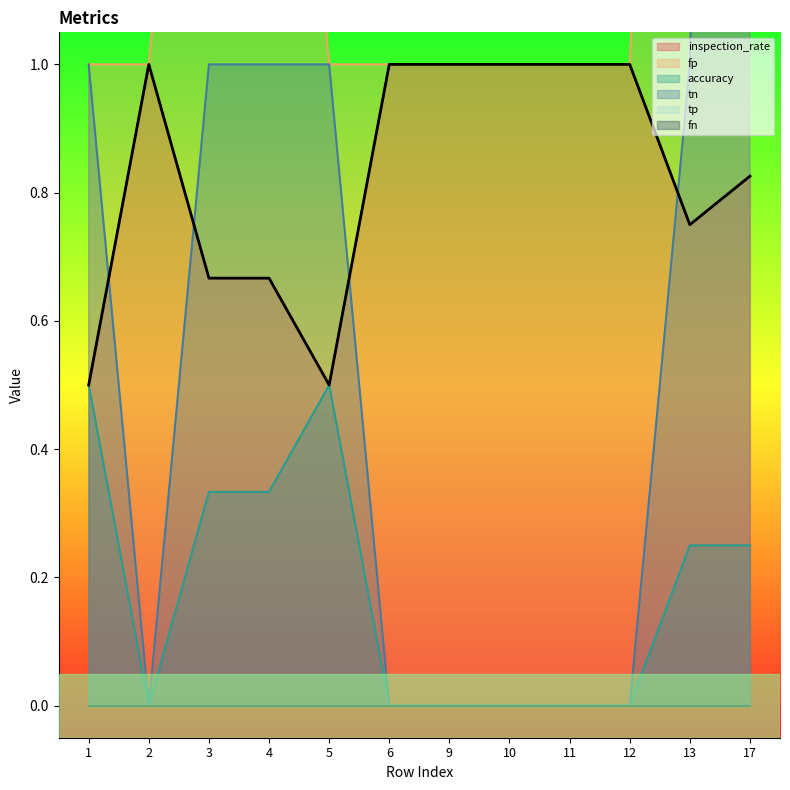

The inspection_rate series shows 1.0 at 10. True or false?

True